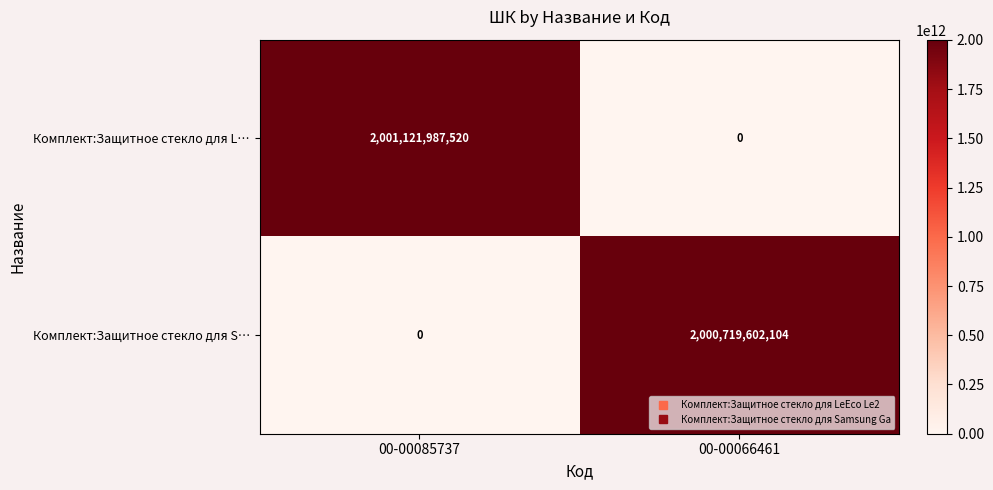

True or false: Комплект:Защитное стекло для L… has a value of 2615832599645 at 00-00085737.

False